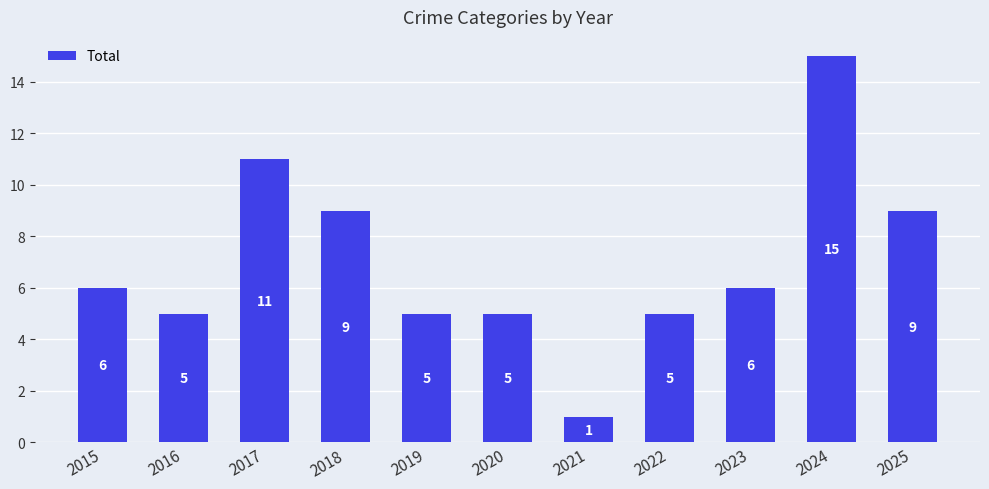

The value at 2020 is 9. True or false?

False